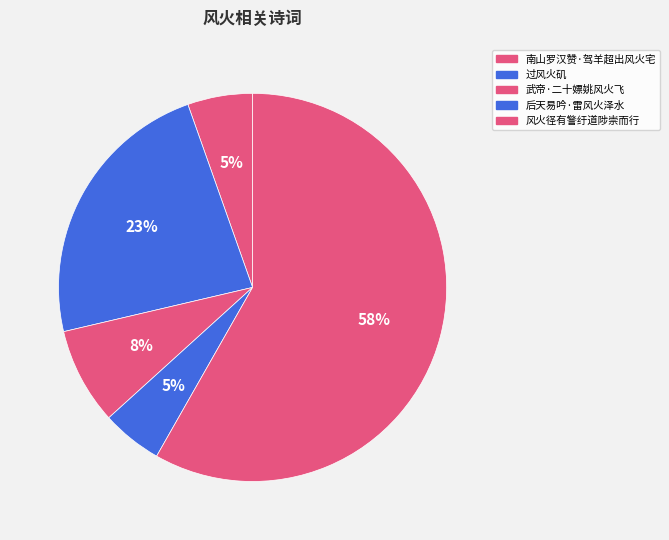

Which category has the smallest portion of the pie?

后天易吟·雷风火泽水